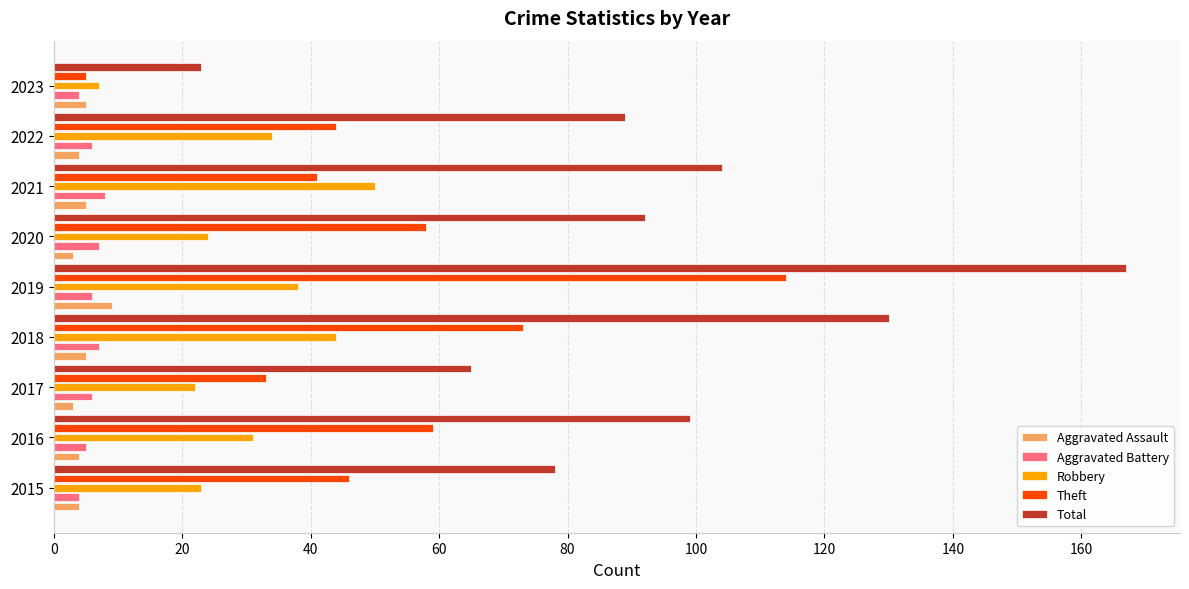

At which label does Robbery reach its minimum?

2023